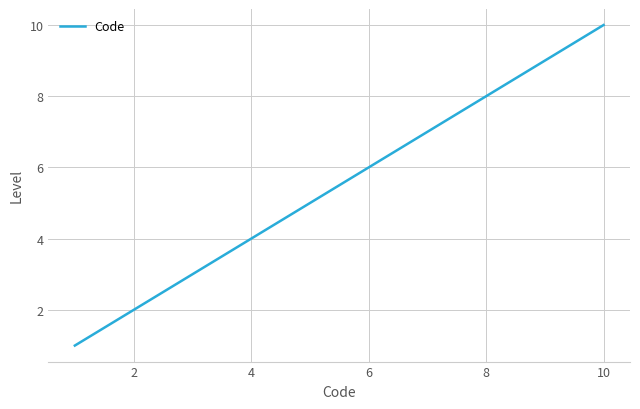

True or false: the data has more than 2 interior local peaks.

False